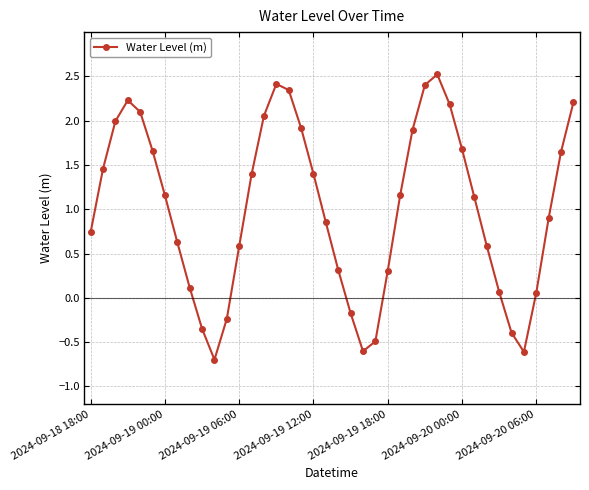

How many categories are shown in the chart?

40